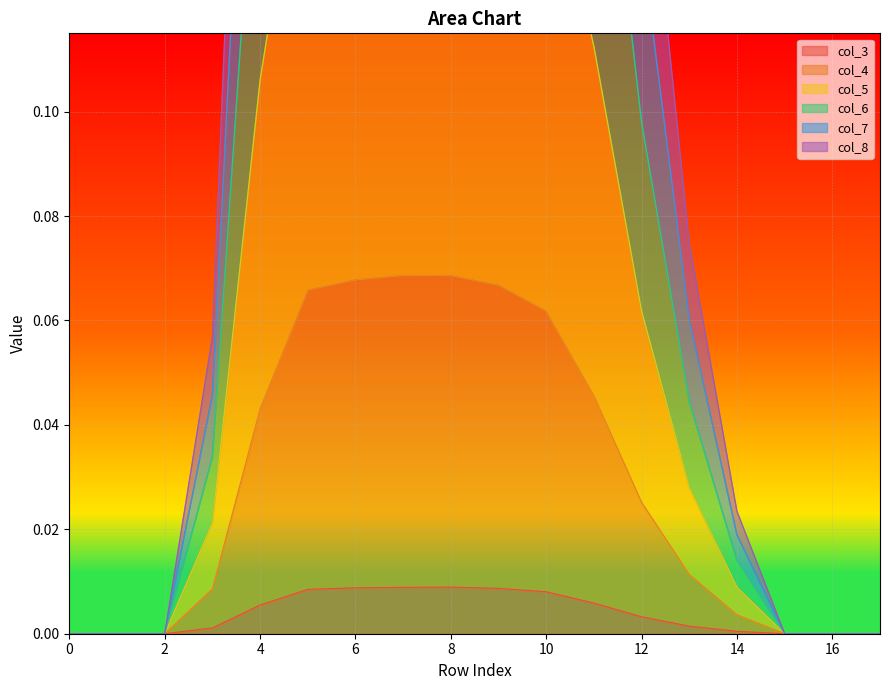

True or false: col_3 has a value of 0.0 at 16.

True